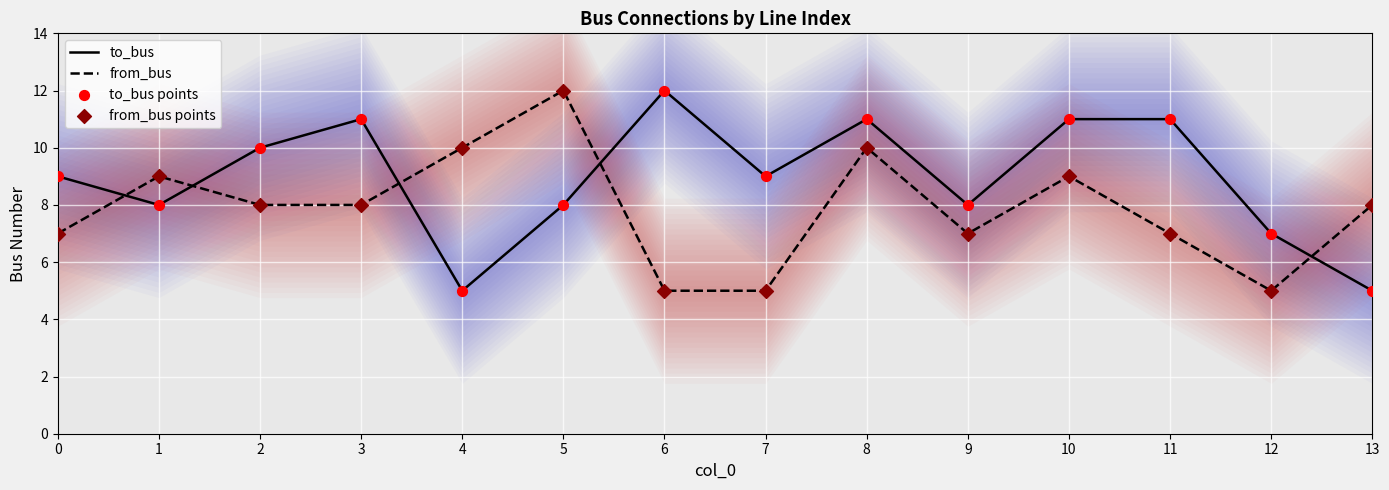

At how many categories does at least one series exceed 7?

13